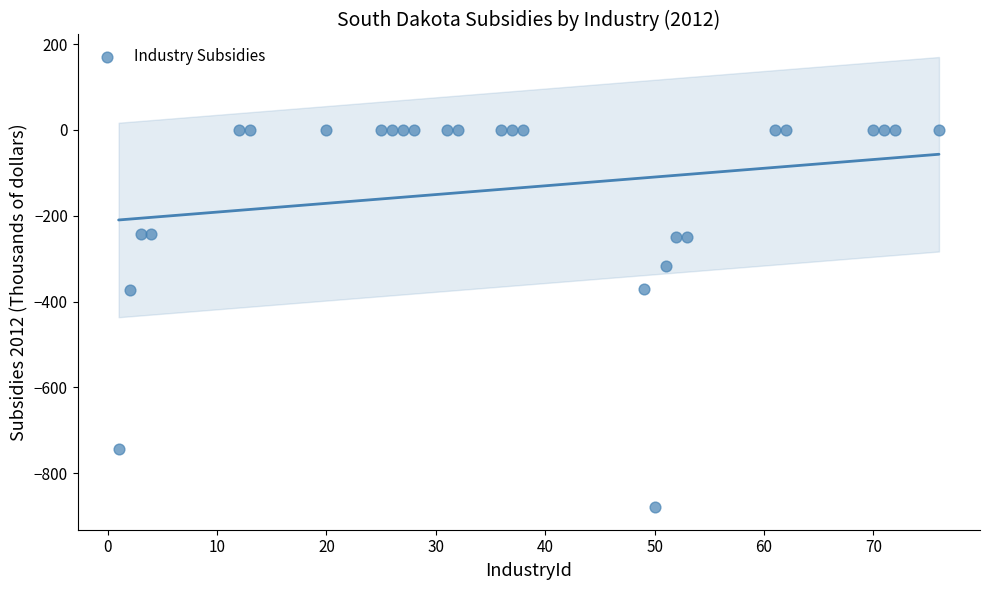

What is the range of Y values (max minus min)?

879.2